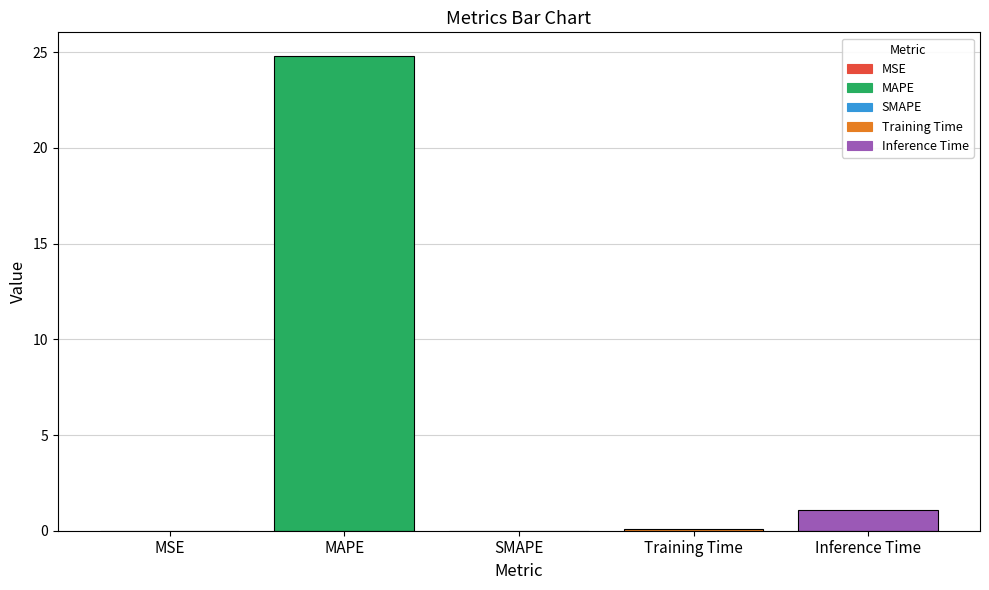

What is the approximate value at MAPE?

24.8